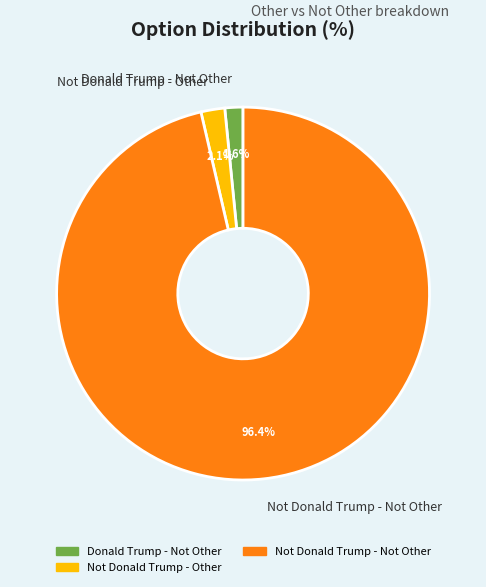

Is there a majority slice in this chart?

Yes